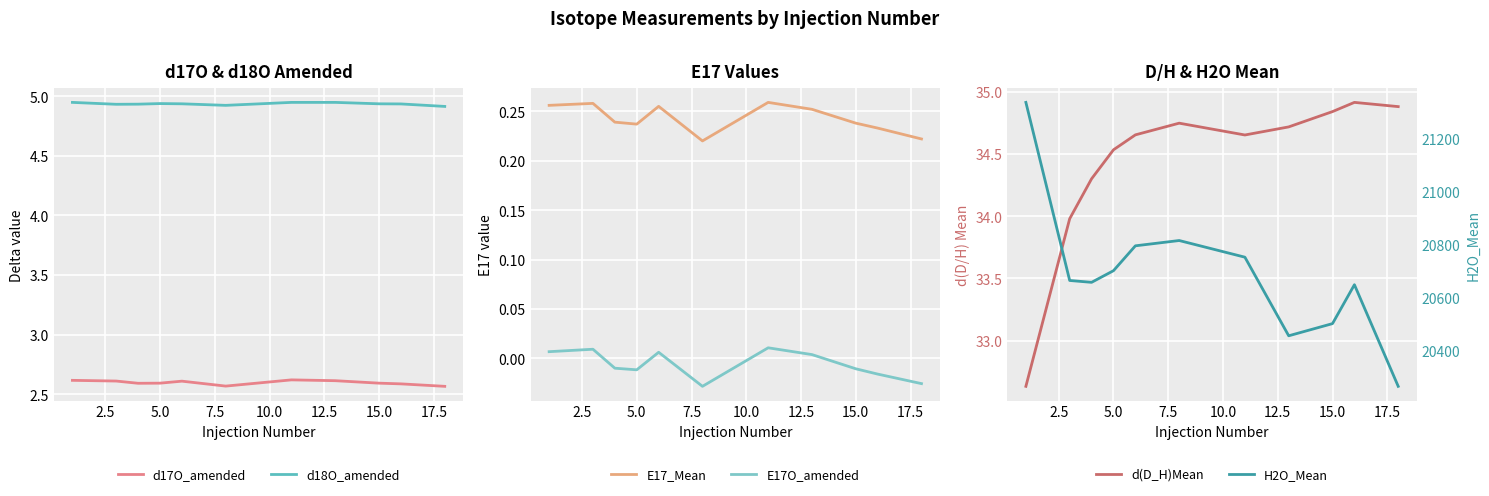

Rank the series by their maximum value, from lowest to highest.

E17O_amended, E17_Mean, d17O_amended, d18O_amended, d(D_H)Mean, H2O_Mean